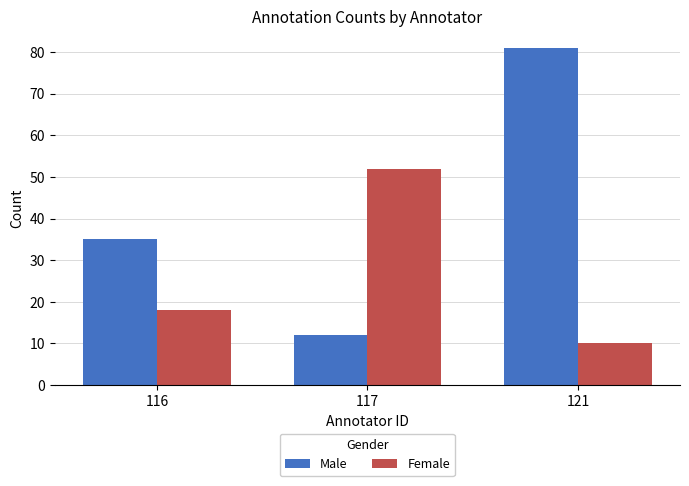

What is the total value across all series at 121?

91